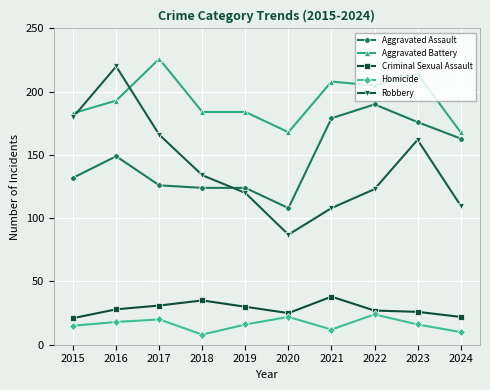

True or false: Criminal Sexual Assault and Aggravated Battery cross at least once.

False